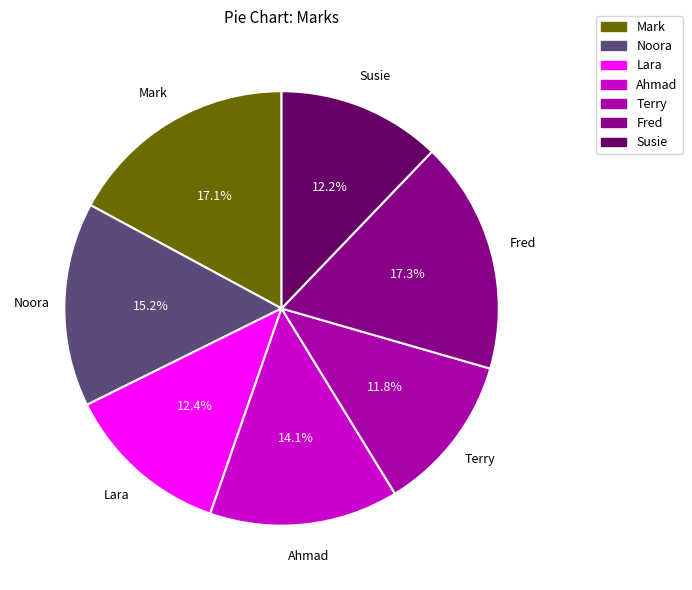

What percentage is the Ahmad slice, to the nearest percent?

14%